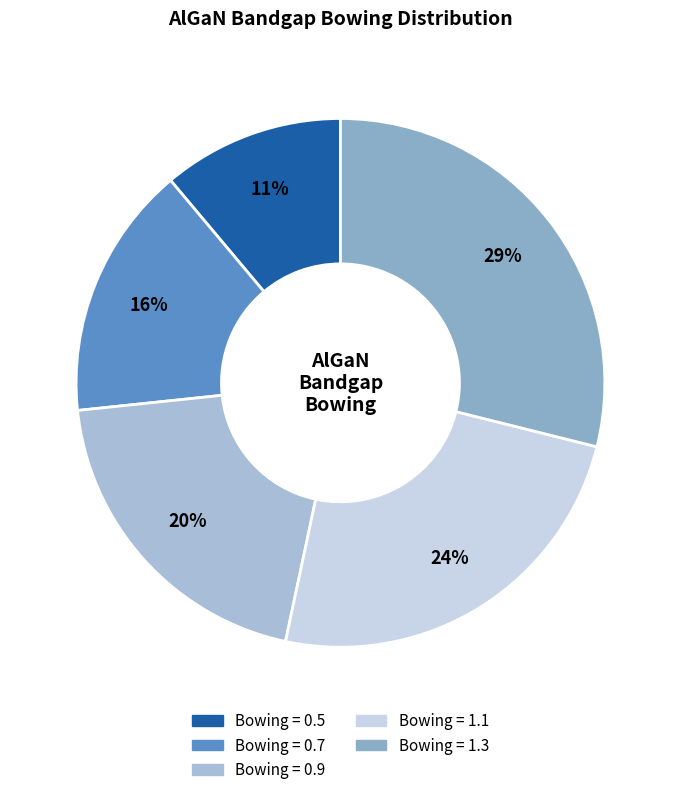

Which category has the smallest portion of the pie?

Bowing = 0.5